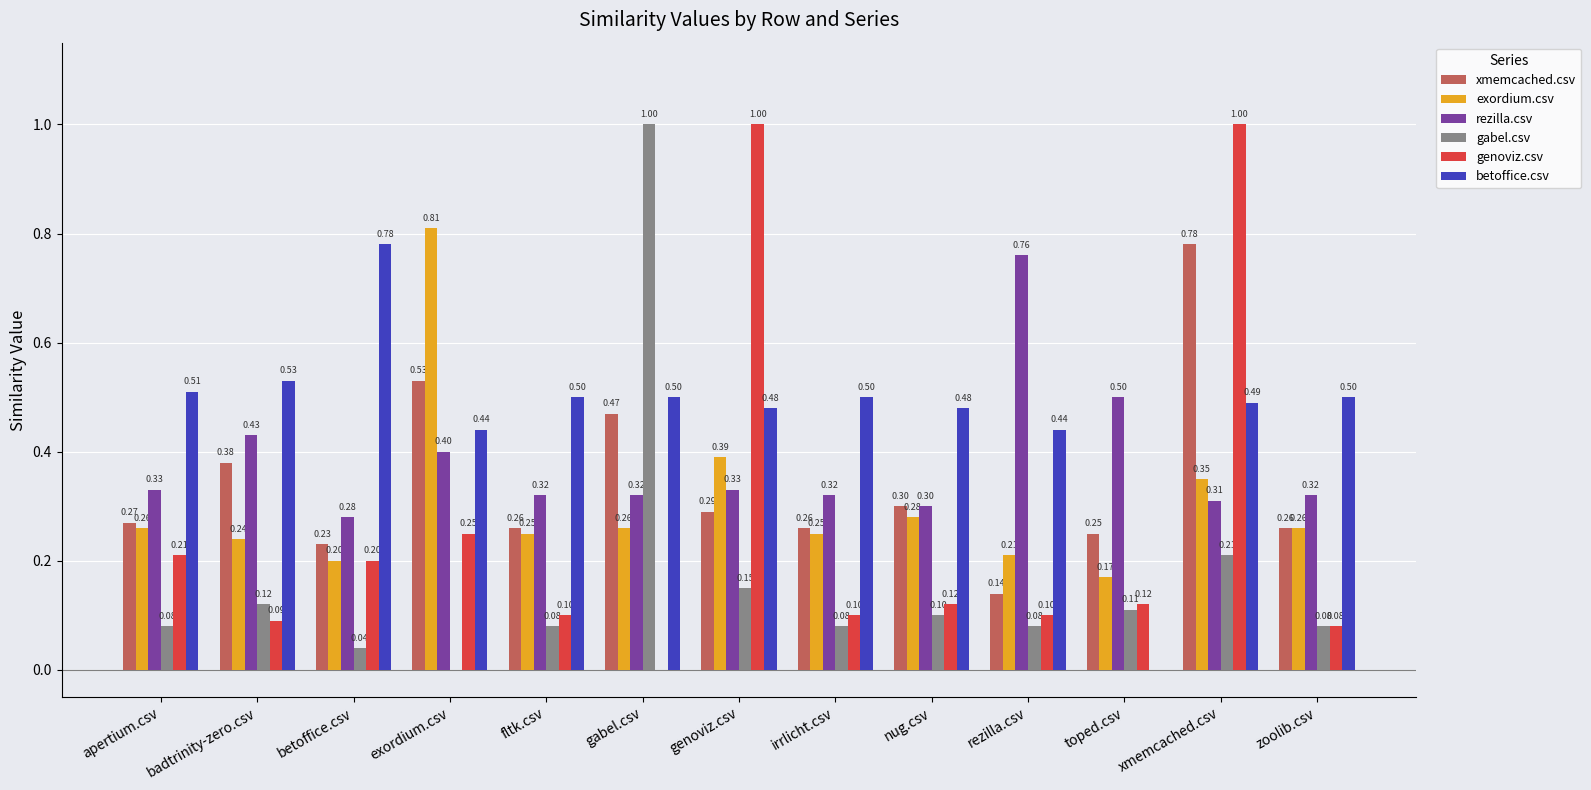

What is the sum of the betoffice.csv values at rezilla.csv and badtrinity-zero.csv?

1.0